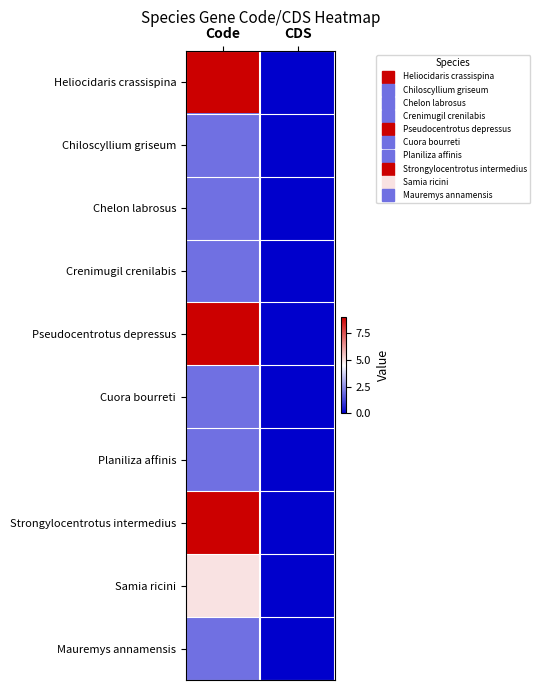

Count the number of data series in this chart.

10